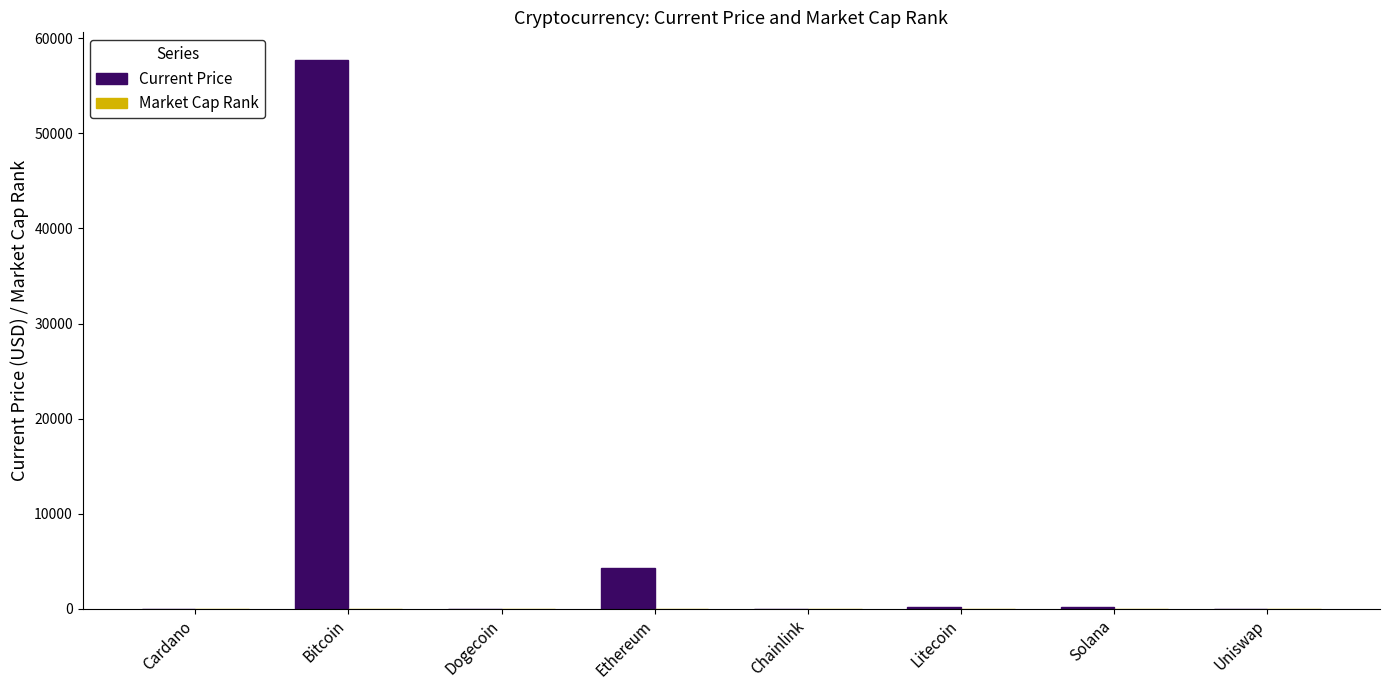

At which category is the sum across all series the highest?

Bitcoin